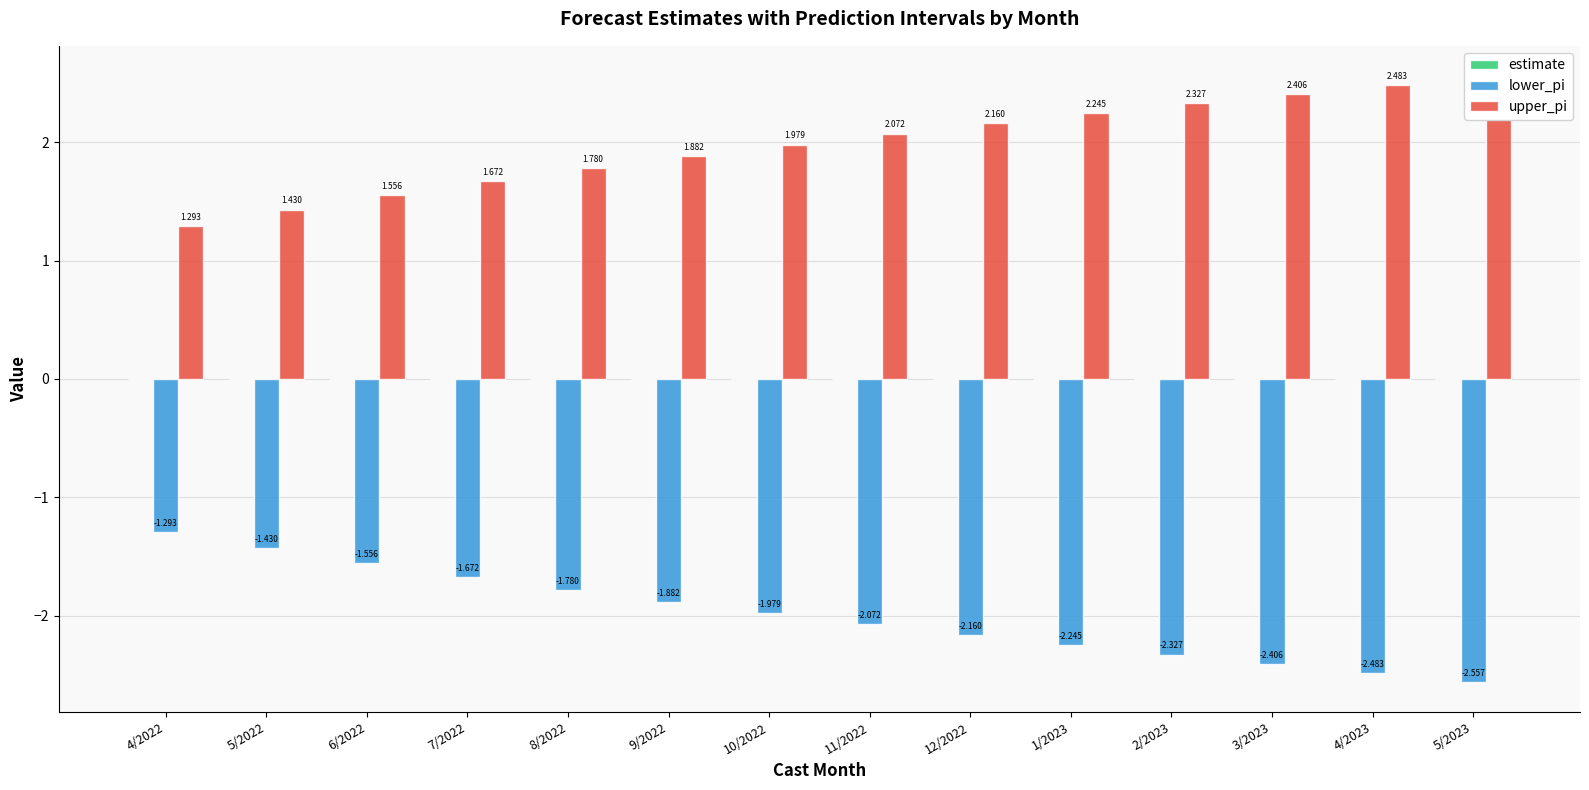

True or false: lower_pi has a value of -2.1 at 11/2022.

True